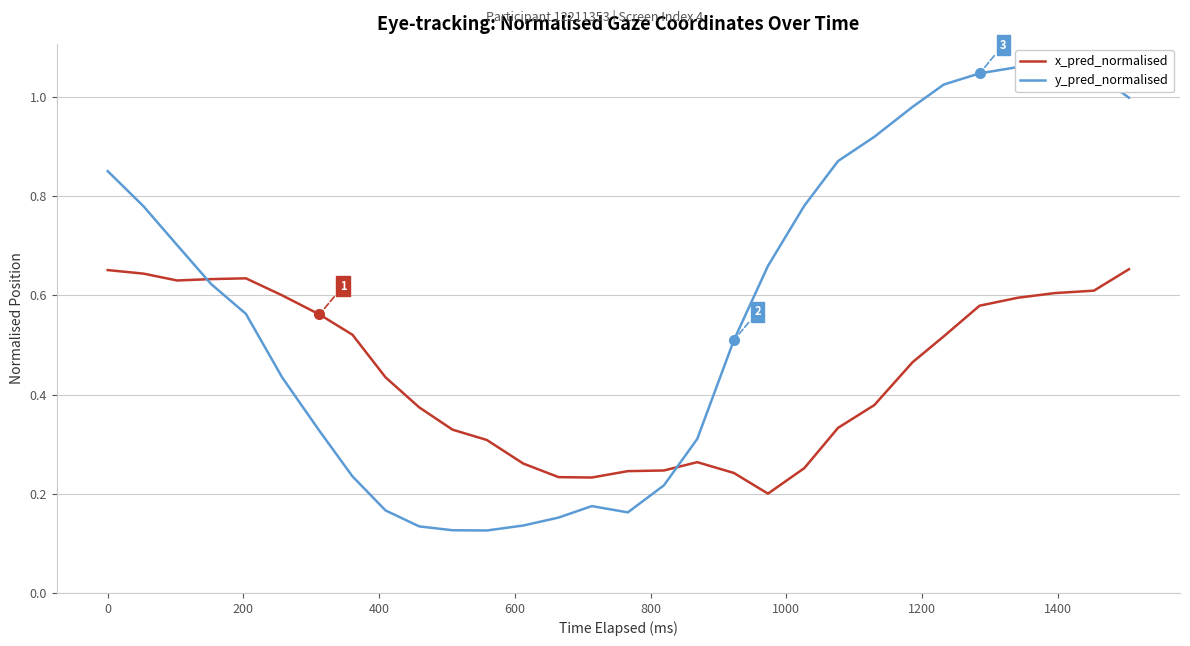

What is the greatest value displayed?

1.1